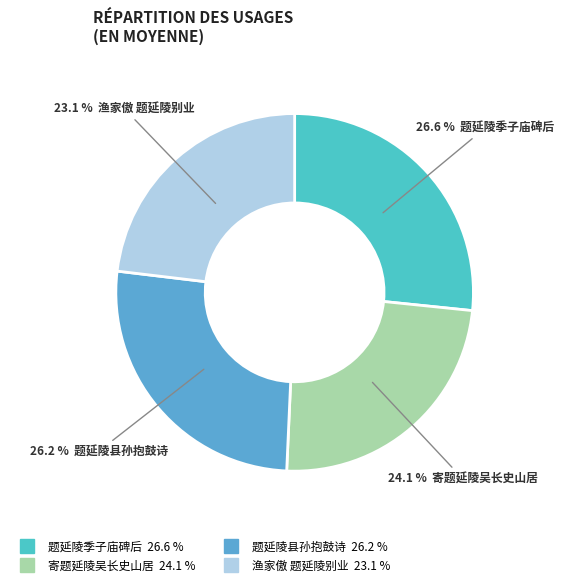

Which category has the biggest portion of the pie?

题延陵季子庙碑后